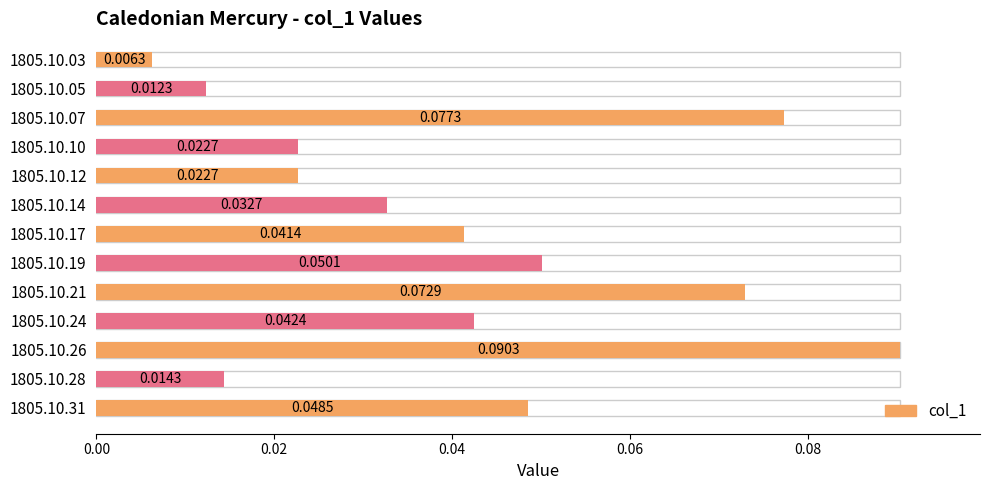

True or false: the data shows 0.1 at 1805.10.21.

False